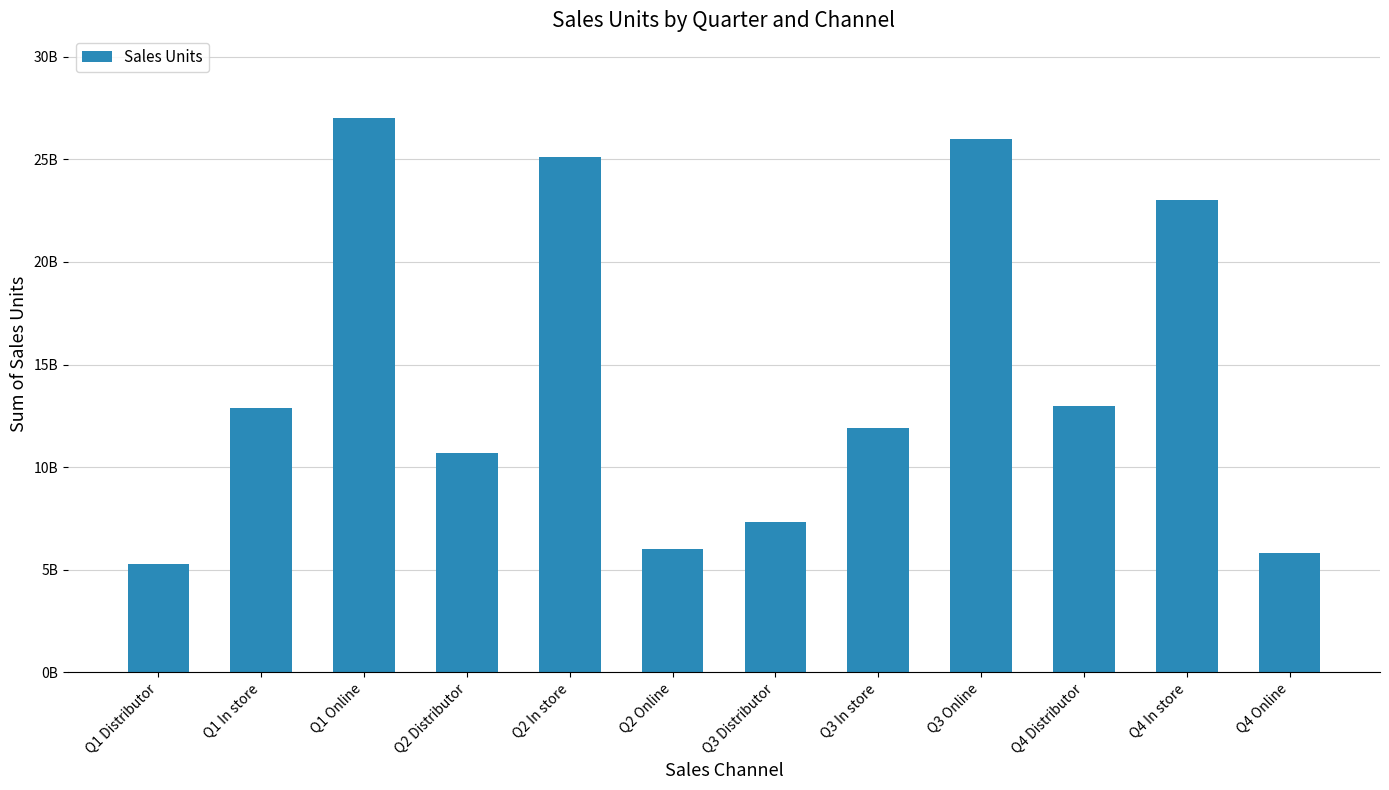

The value at Q4 In store is 23000000000. True or false?

True